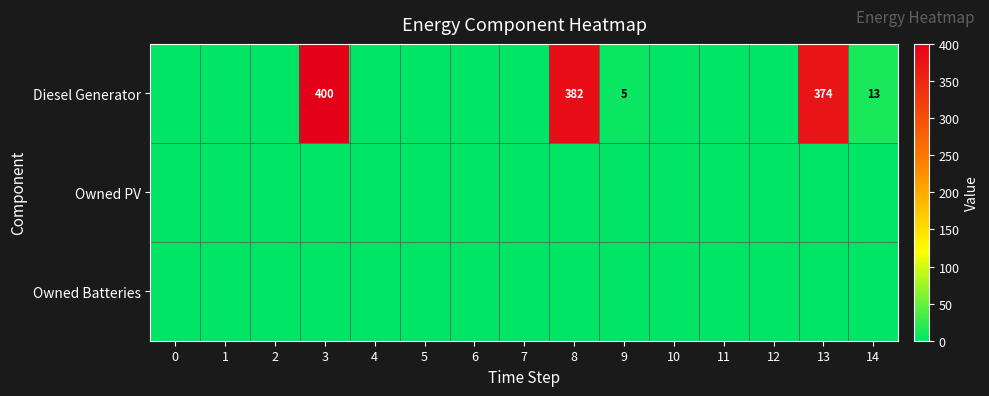

At which category does the chart reach its peak across all series?

3